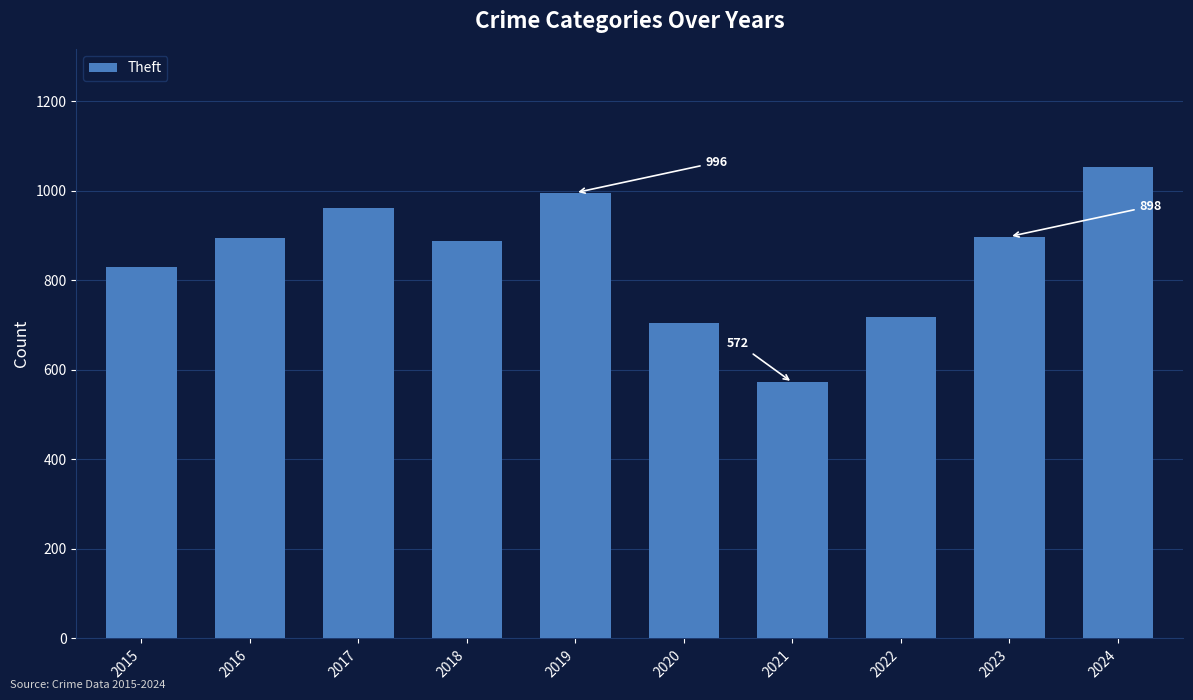

What is the change in value from 2018 to 2023?

+10